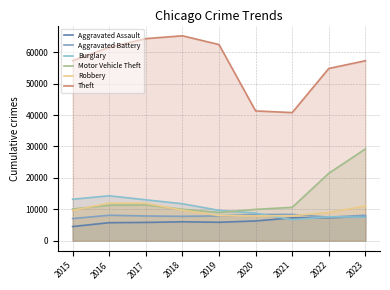

Which series changed the most between 2016 and 2021?

Theft